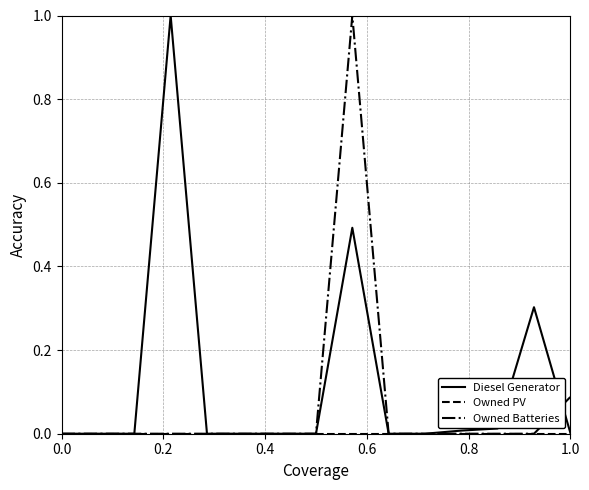

Which series has the largest total across all categories?

Diesel Generator